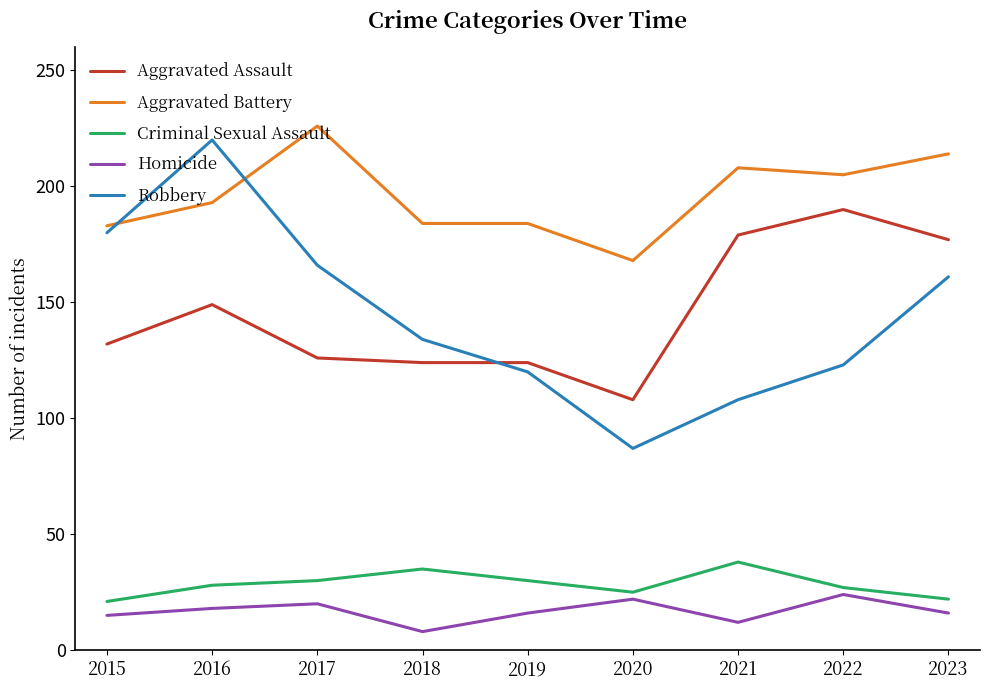

How many values in the Aggravated Battery series are below 193?

4